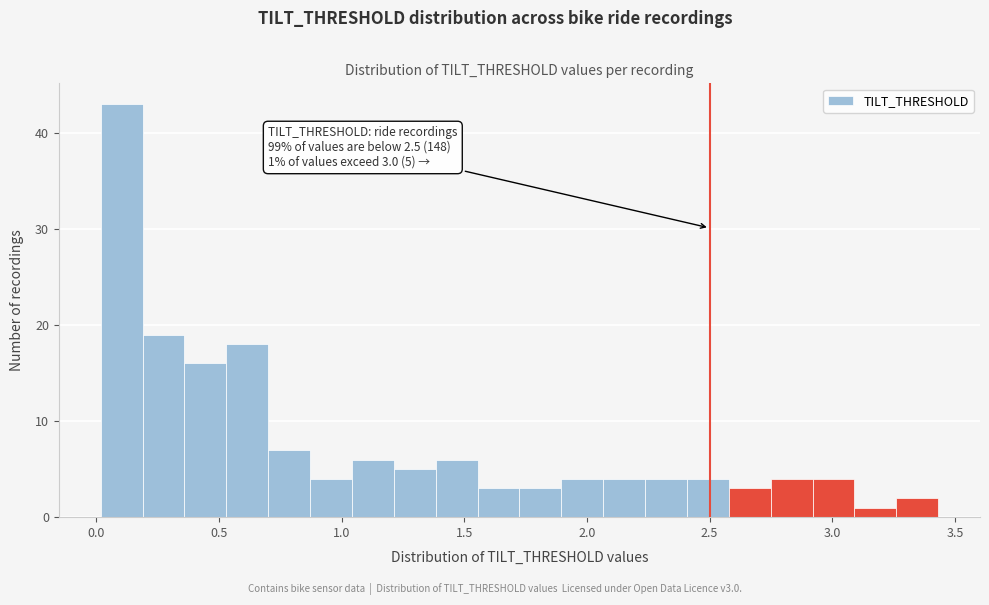

Around what value on the x-axis is the tallest bar? Give the approximate position of its centre, as read against the axis.

0.10